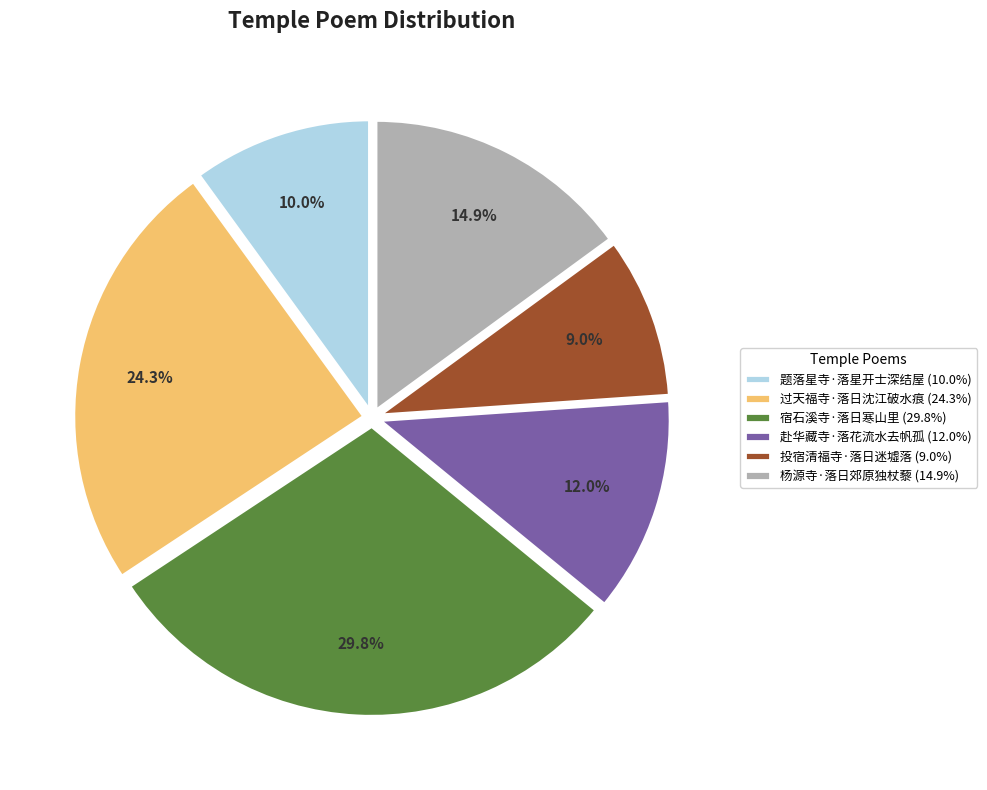

Is it true that 过天福寺·落日沈江破水痕 is 11% of the pie?

False